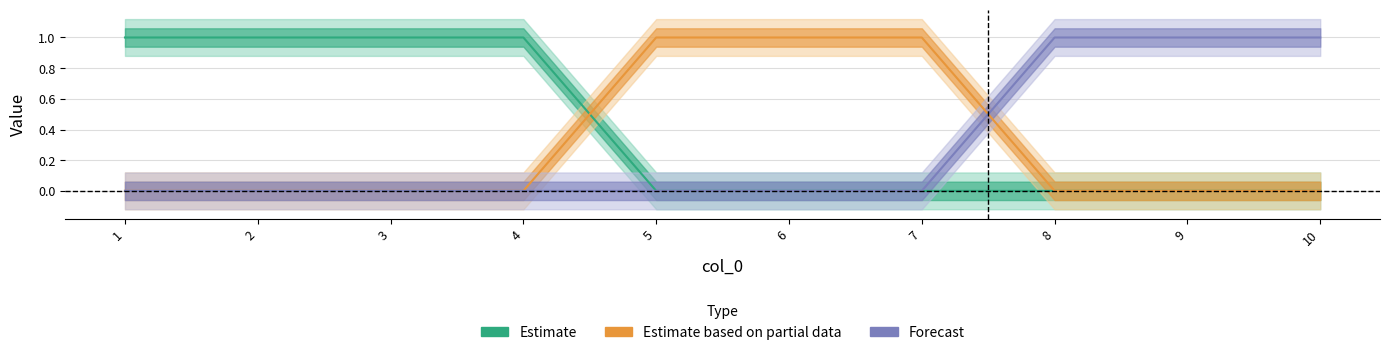

What is the difference between the second highest and minimum values in the Estimate series?

1